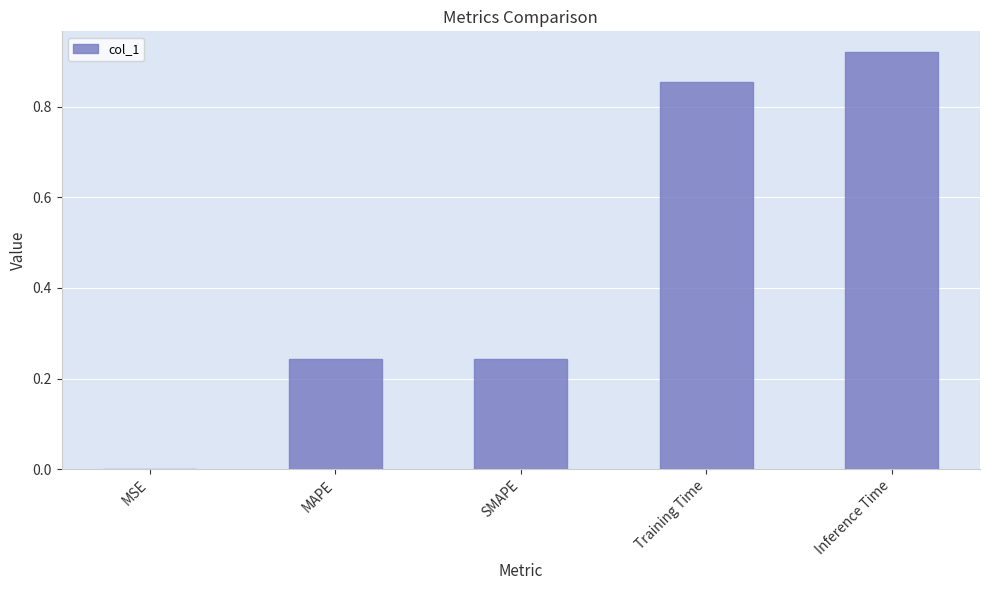

Which label corresponds to the largest value in the chart?

Inference Time